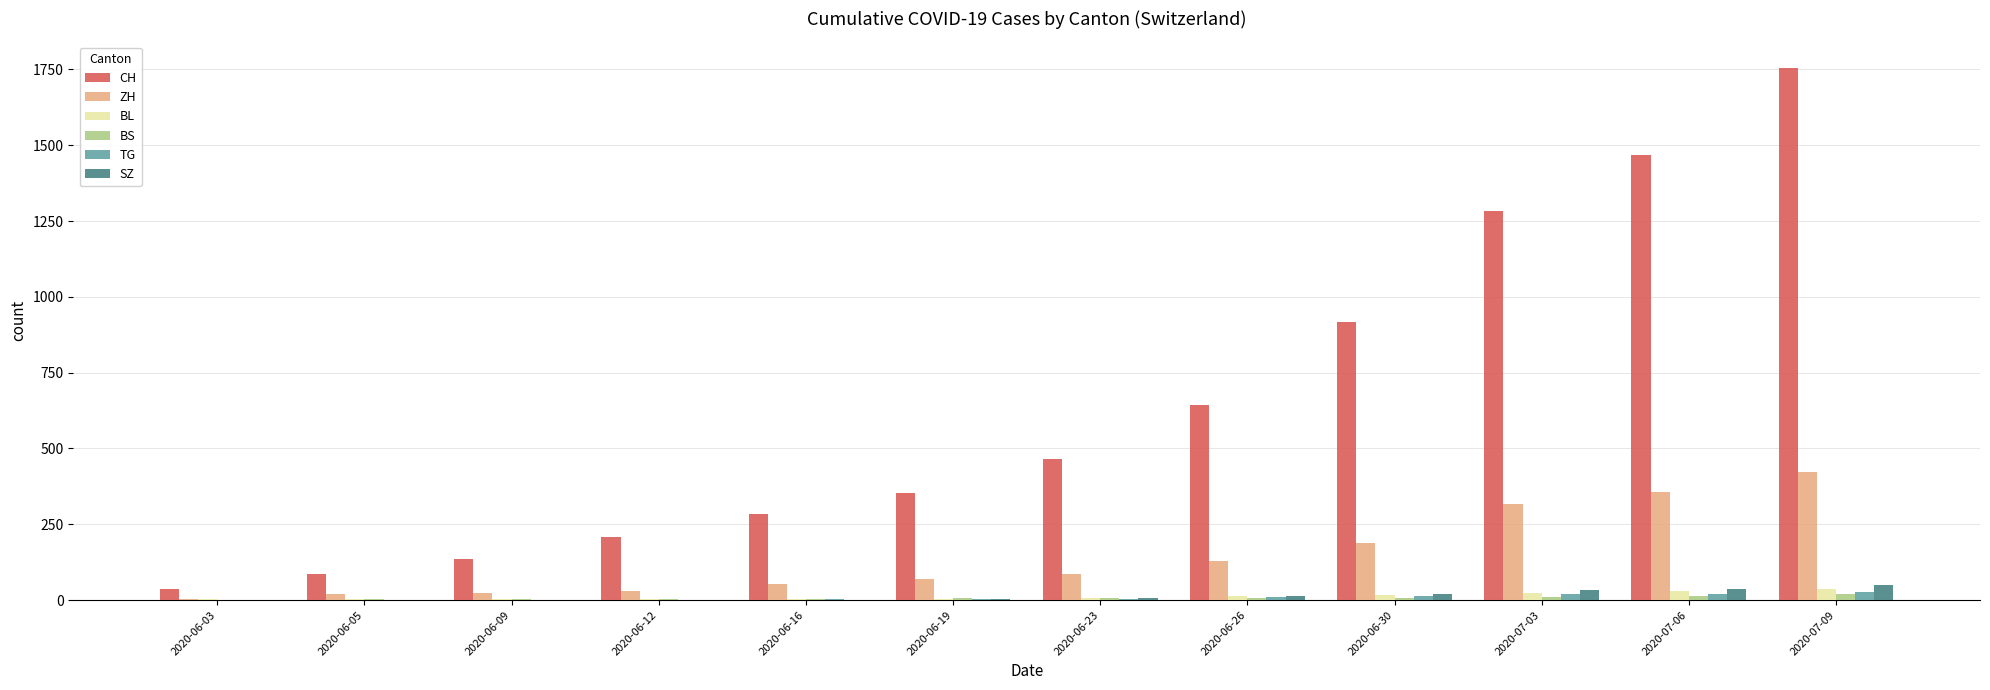

How many data points does each series have?

12